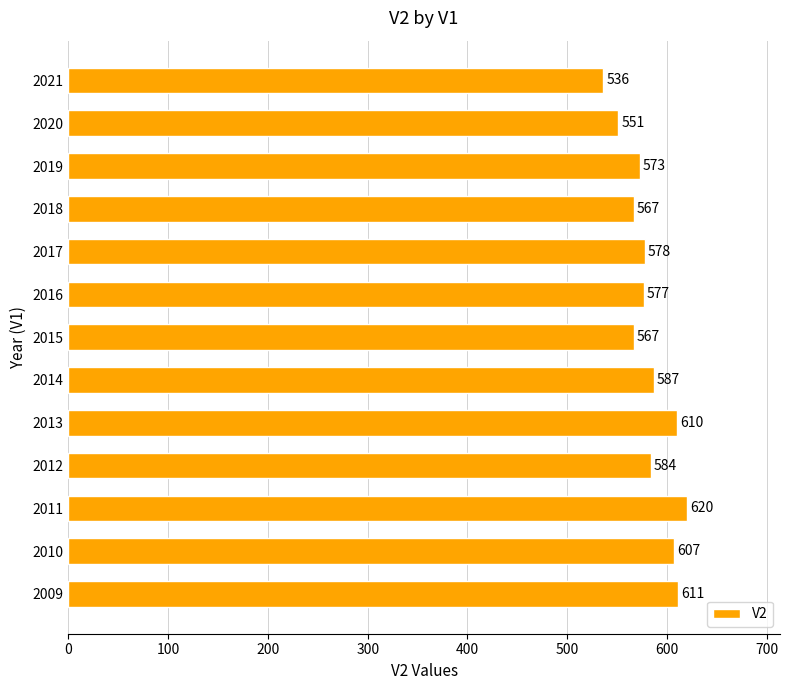

What is the sum of the values at 2021 and 2013?

1146